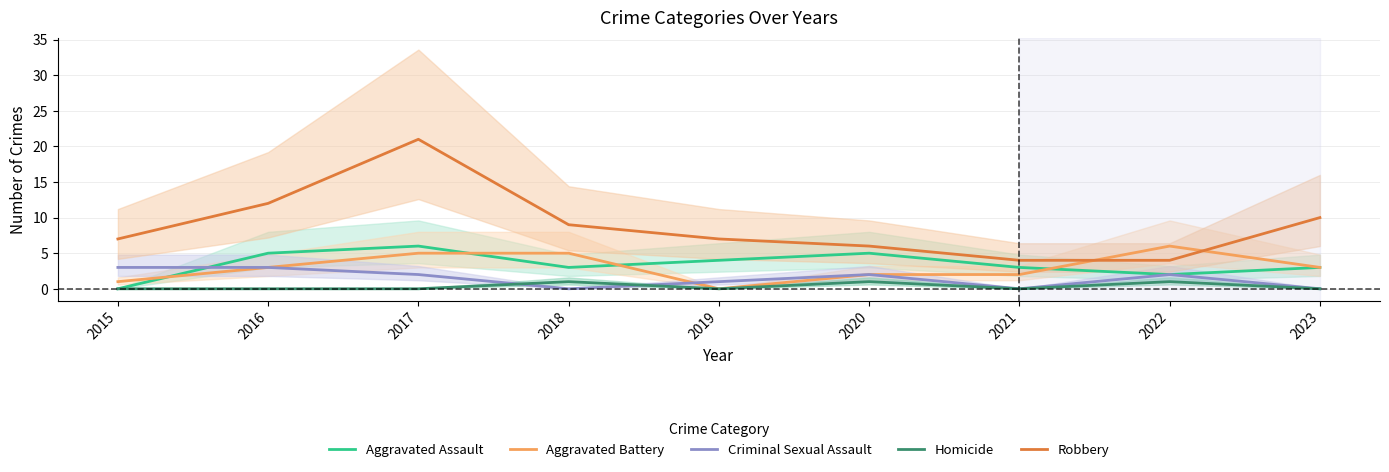

At which category does the chart reach its peak across all series?

2017